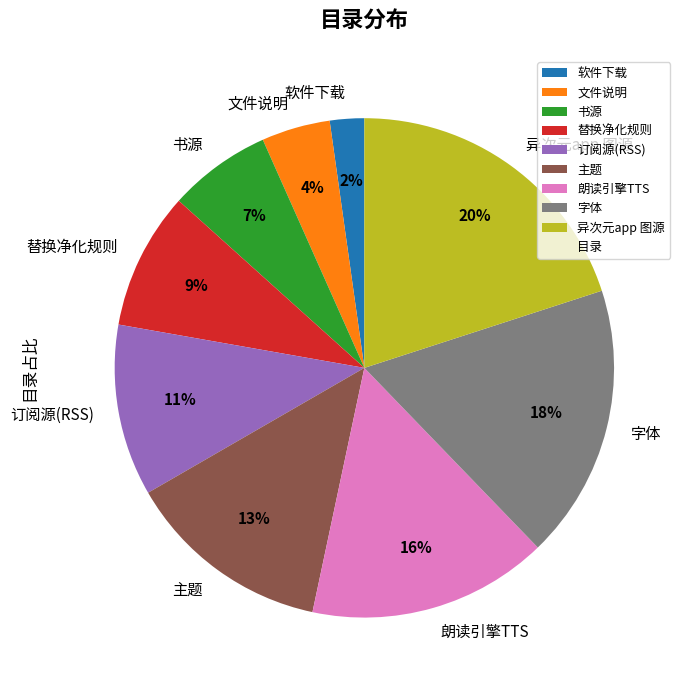

Count the number of slices in the pie.

9